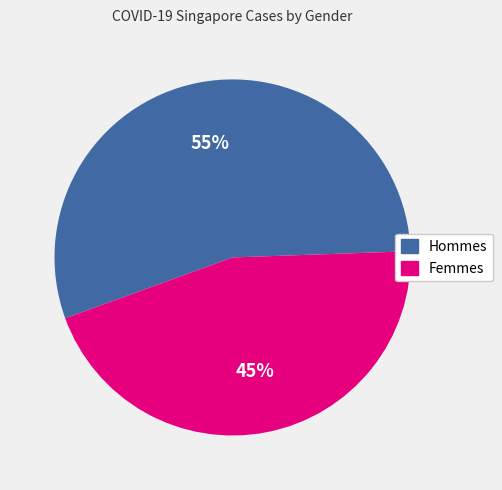

To the nearest percent, what is the average slice percentage?

50%